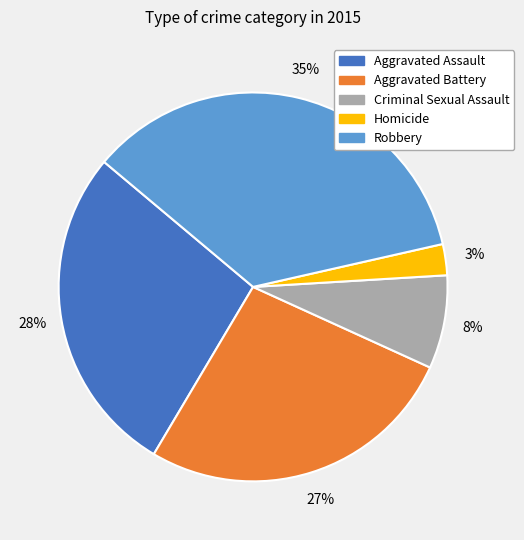

Do Aggravated Battery and Robbery together represent more than half of the pie?

Yes